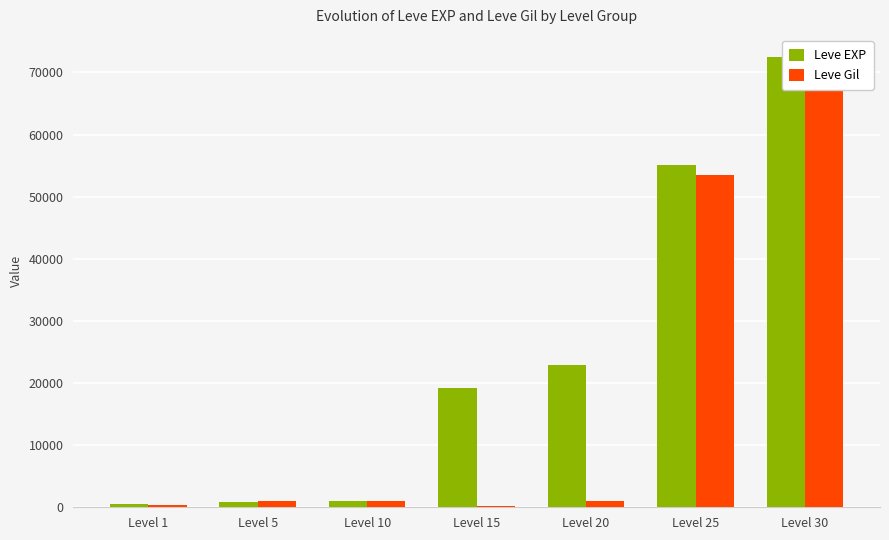

What is the difference between the Leve EXP values at Level 15 and Level 25?

35790